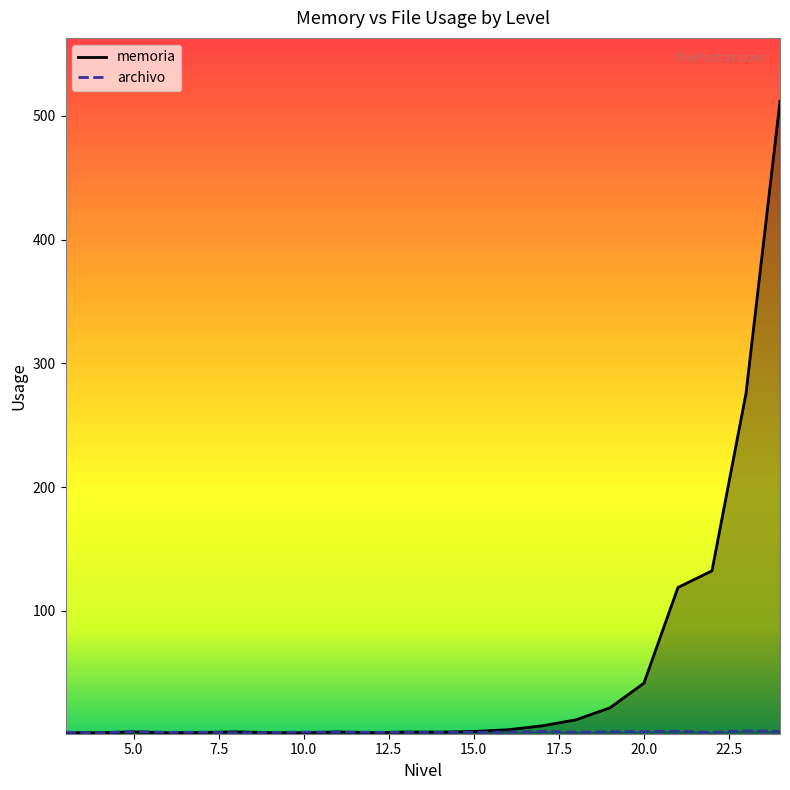

How many intersections are there between memoria and archivo?

7